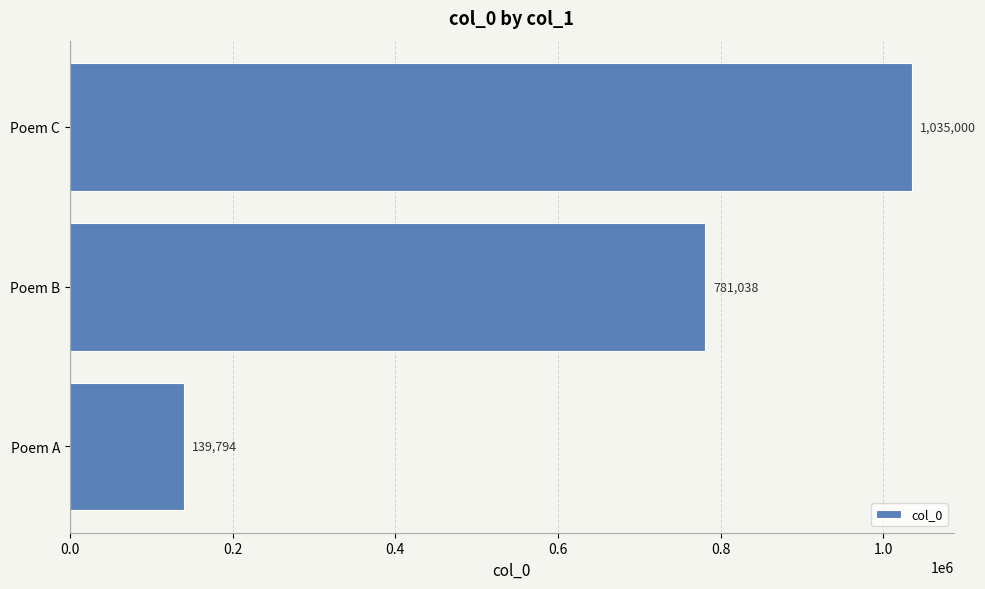

What is the difference between the maximum and second lowest values?

253962